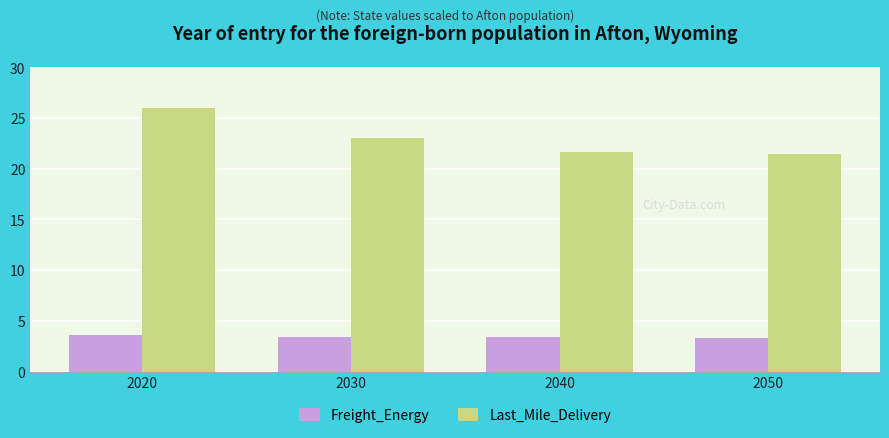

What is the difference between the second highest and second lowest values in the Last_Mile_Delivery series?

1.4